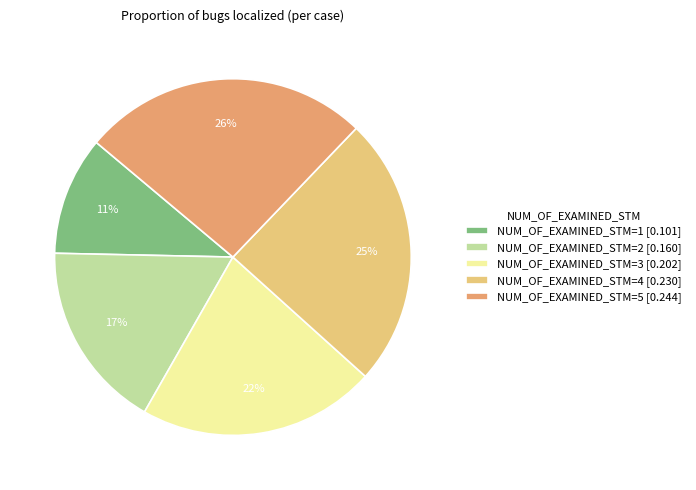

What is the smallest slice in the pie chart?

NUM_OF_EXAMINED_STM=1 [0.101]